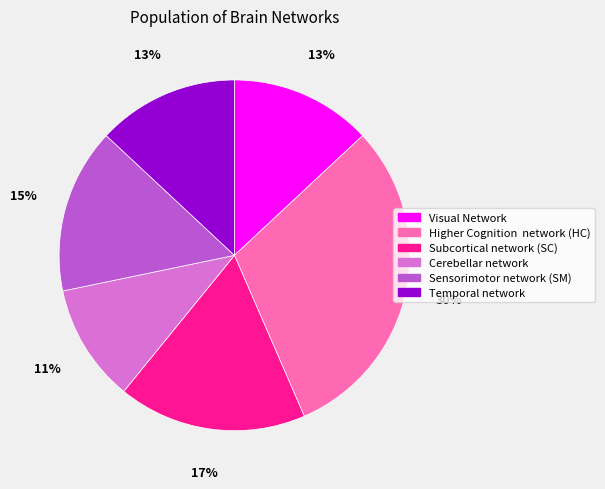

Is there a majority slice in this chart?

No